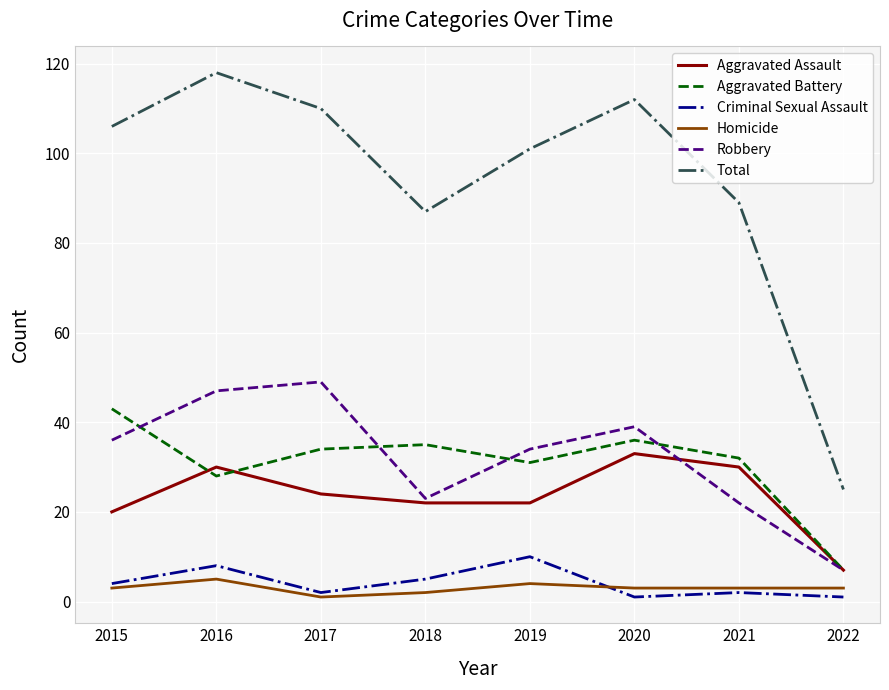

At which category is the sum across all series the highest?

2016